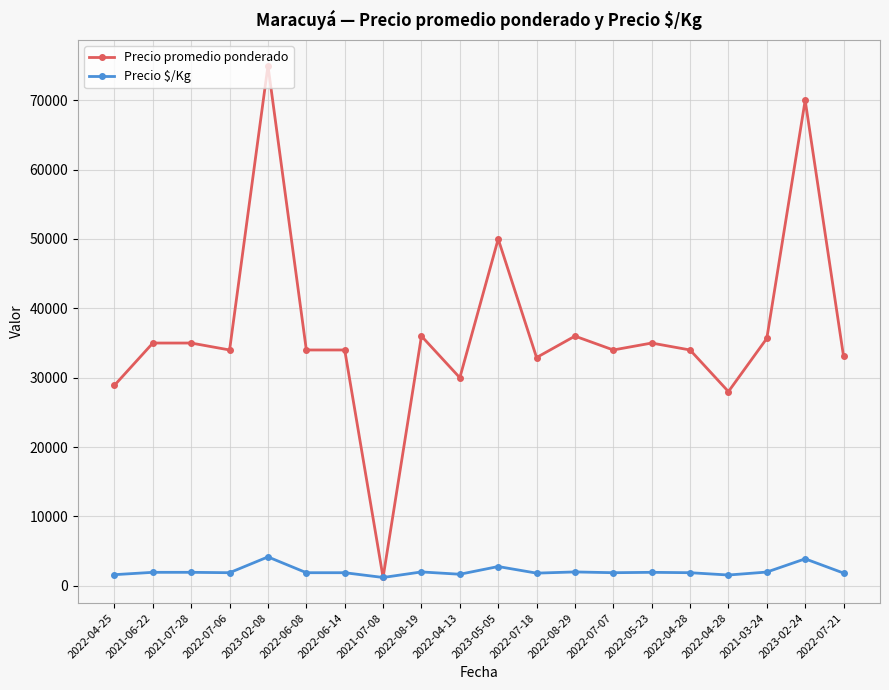

Does the chart have visible grid lines?

Yes